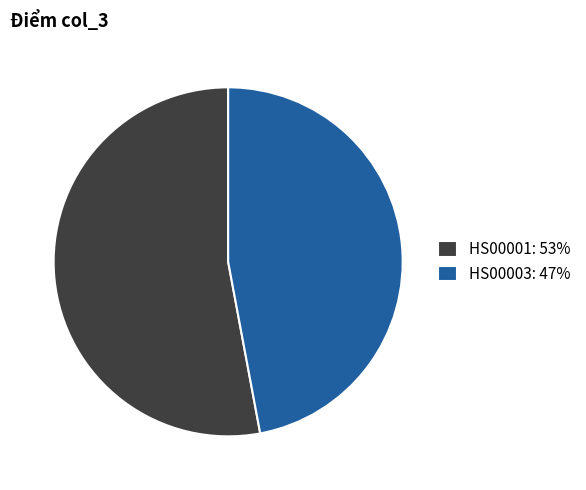

Combined, do HS00003: 47% and HS00001: 53% account for over 50%?

Yes